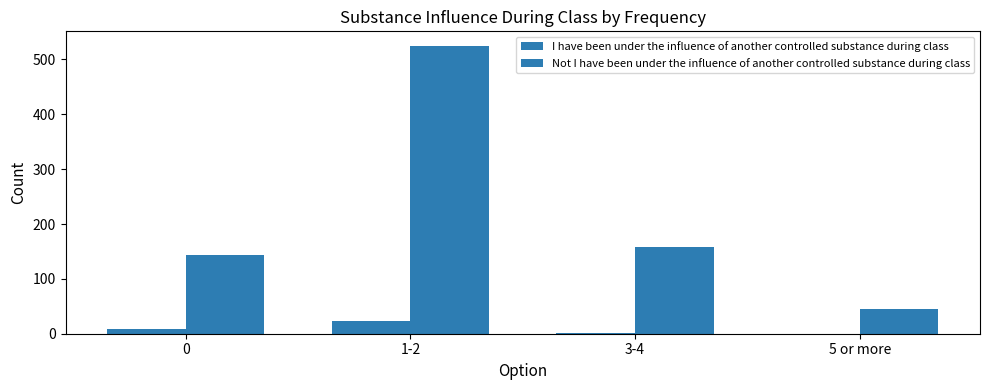

What is the difference between the highest and lowest values at 3-4?

156